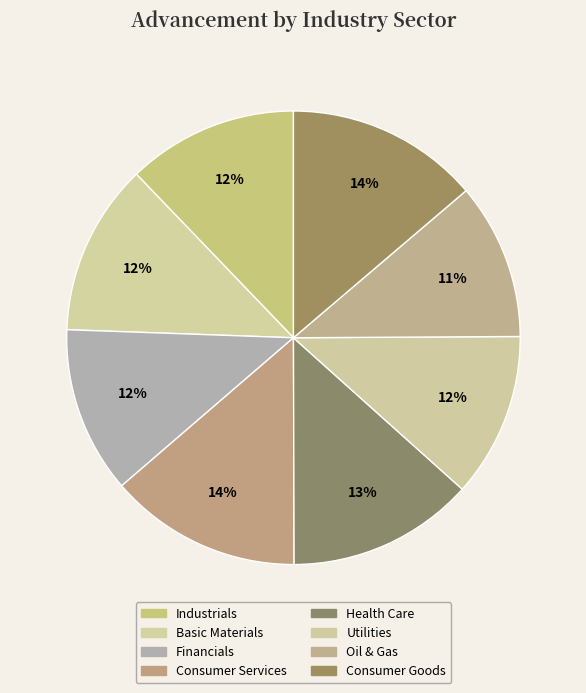

To the nearest percent, what is the average slice percentage?

12%